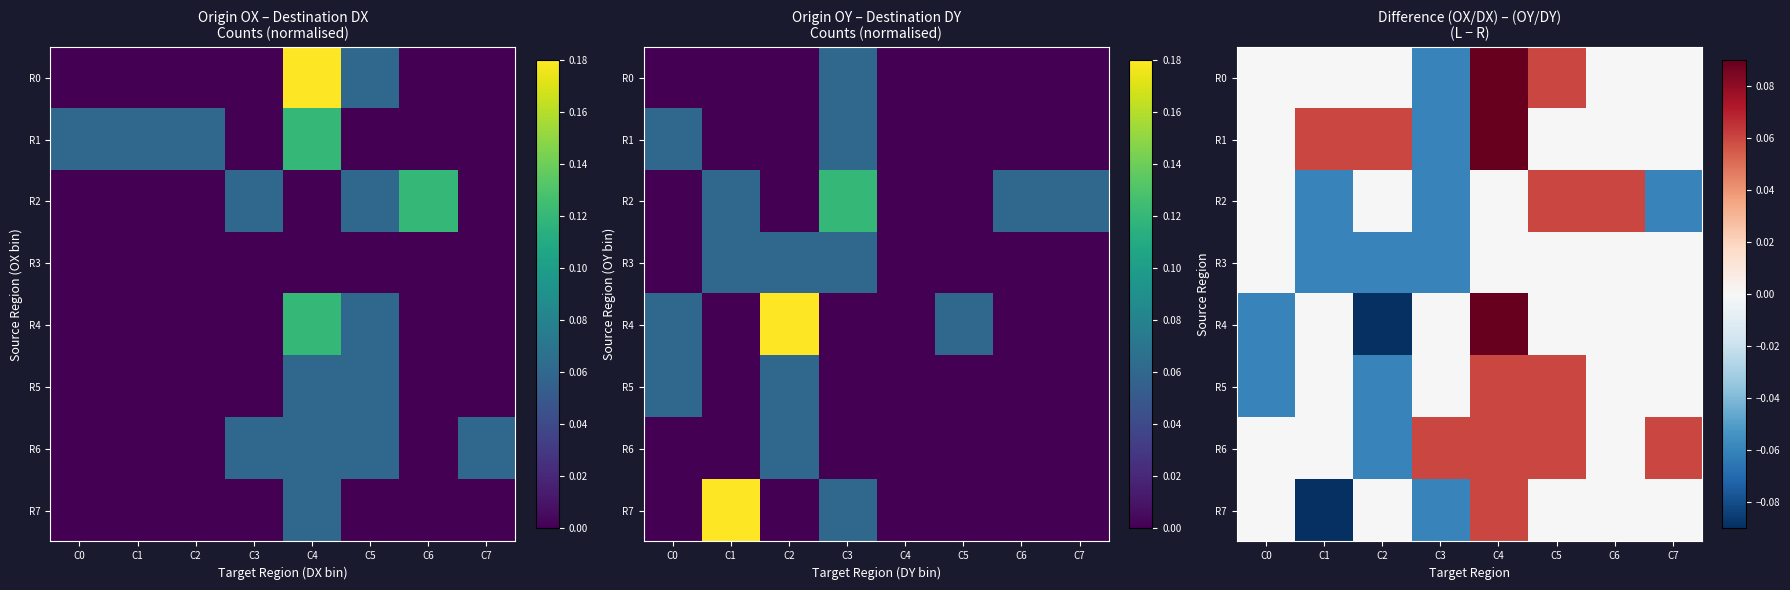

What is the difference between the R0 values at C6 and C3?

0.1